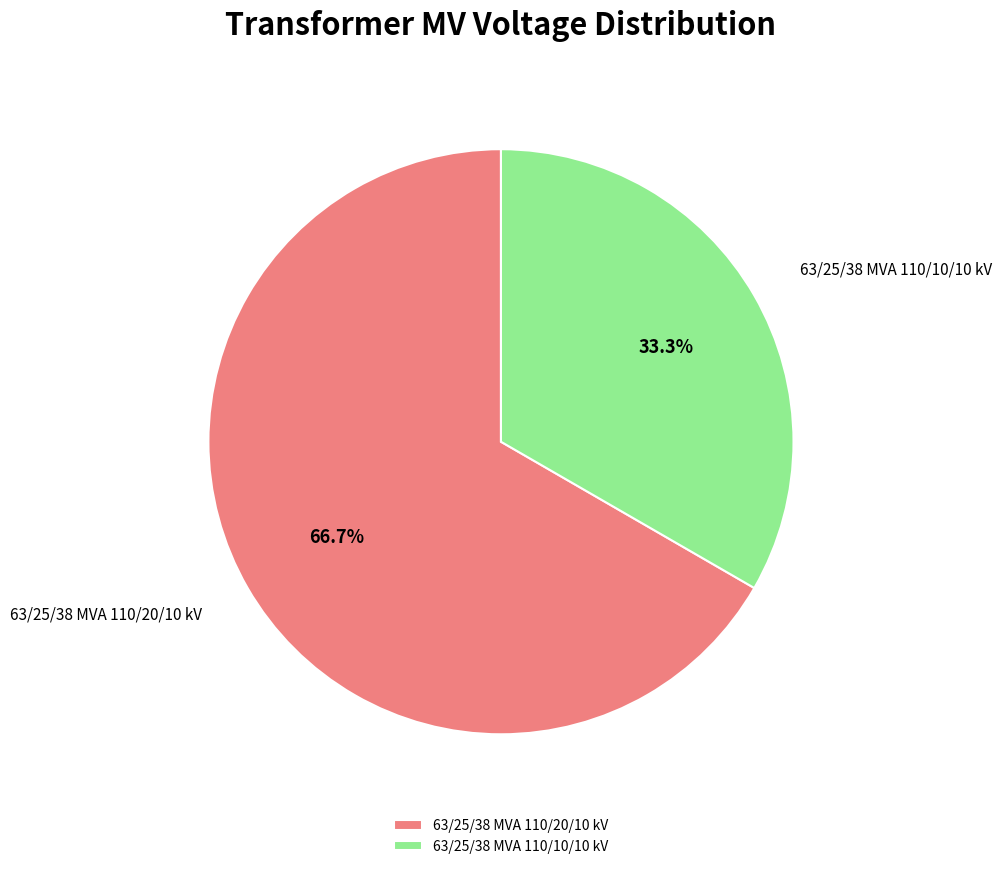

To the nearest percent, what is the difference between the largest and smallest slice percentages?

33%